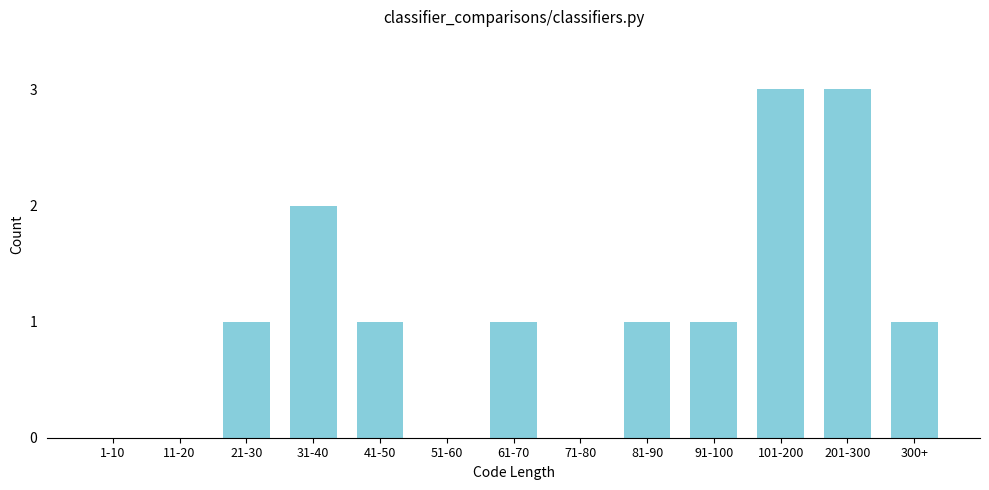

Reading left to right, transcribe all the data shown in this chart.

1-10=0	11-20=0	21-30=1	31-40=2	41-50=1	51-60=0	61-70=1	71-80=0	81-90=1	91-100=1	101-200=3	201-300=3	300+=1